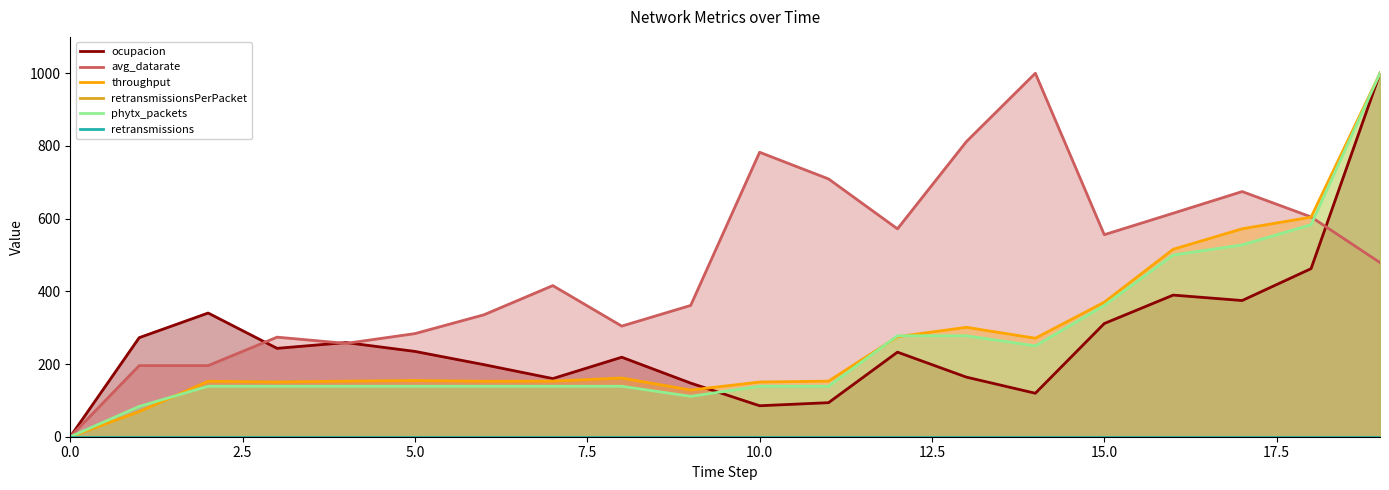

The value of ocupacion at 10 is 85.2. True or false?

True